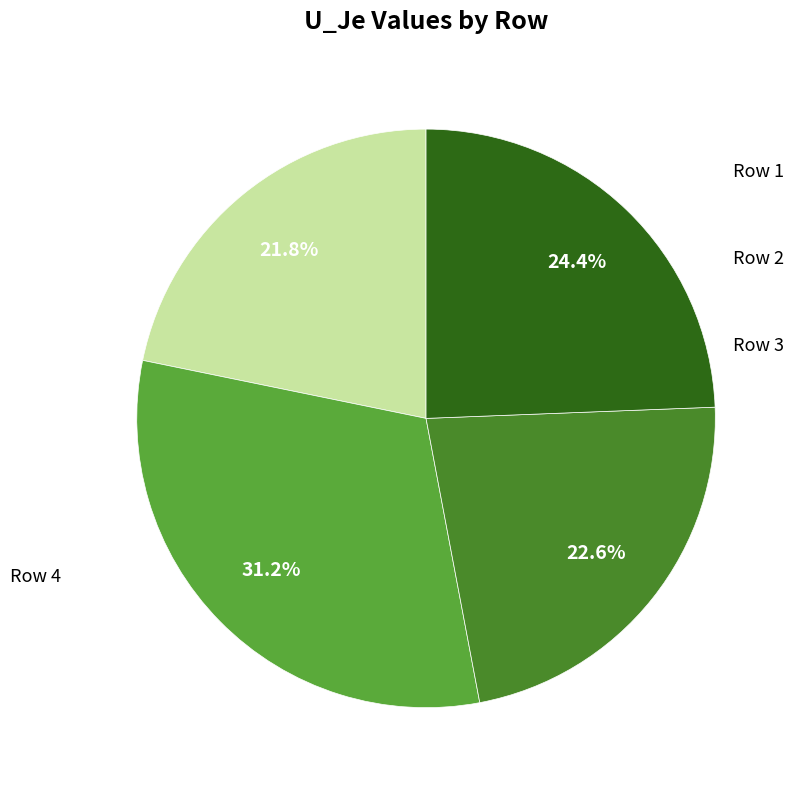

To the nearest percent, what is the average slice percentage?

25%